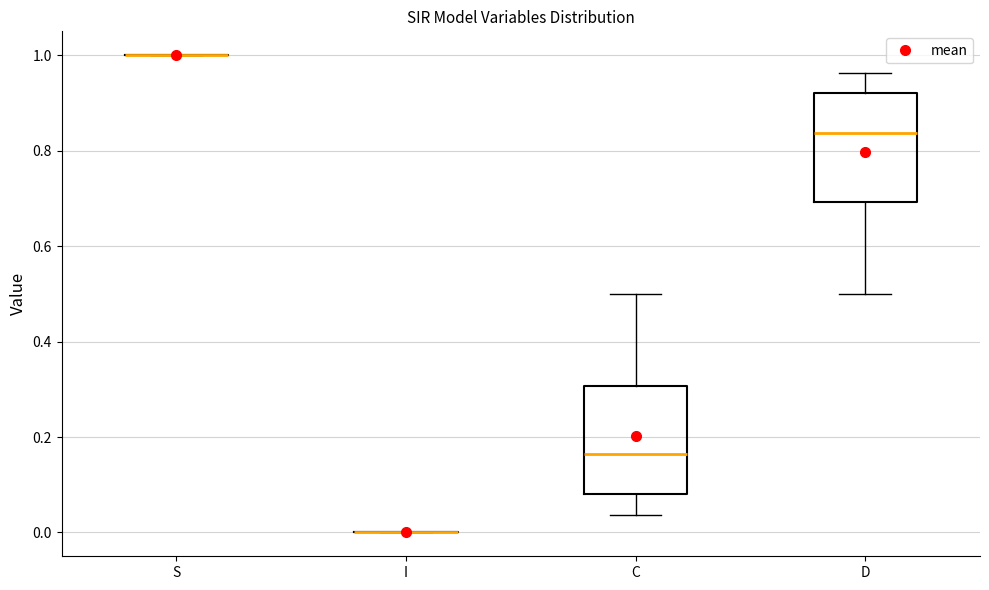

Where does the median line of the box for C sit on the y-axis? The values are not printed on the chart, so give them approximately, as read against the axis.

0.16